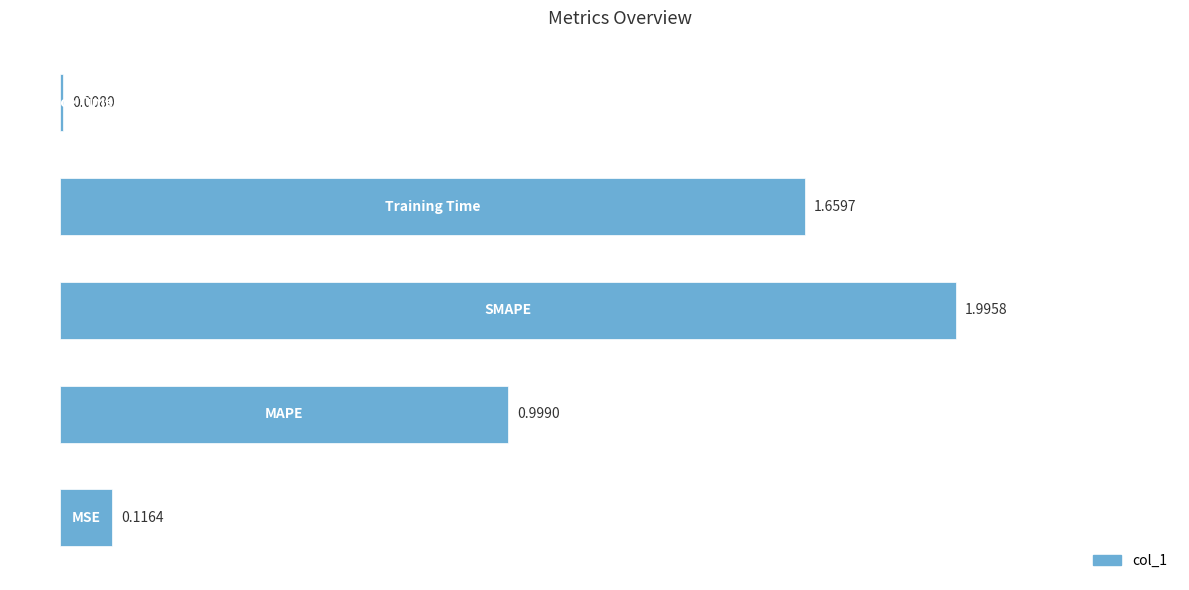

How many bars are there in total?

5